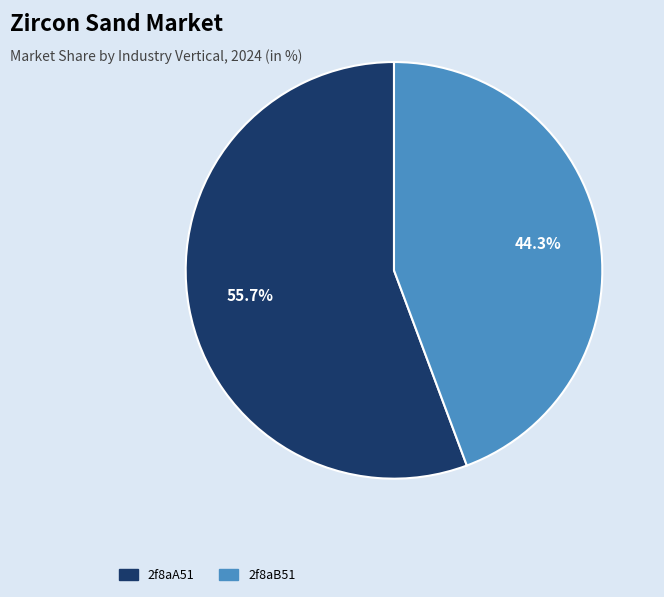

What is the total percentage of 2f8aB51 and 2f8aA51?

100.0%